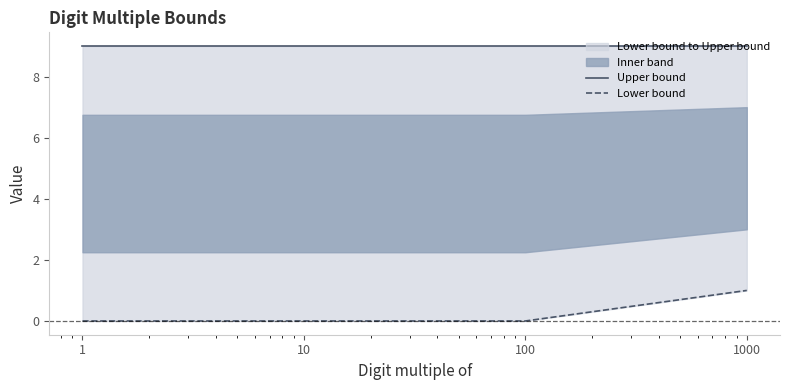

Reading left to right, list all the values displayed in this chart.

Upper bound: 9	9	9	9
Lower bound: 0	0	0	1